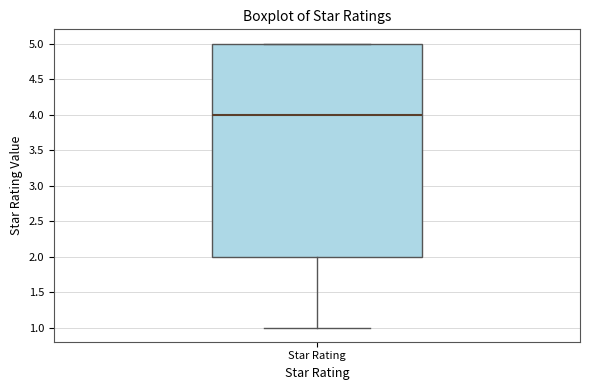

Where is the lower edge of the box for Star Rating on the y-axis? The values are not printed on the chart, so give them approximately, as read against the axis.

2